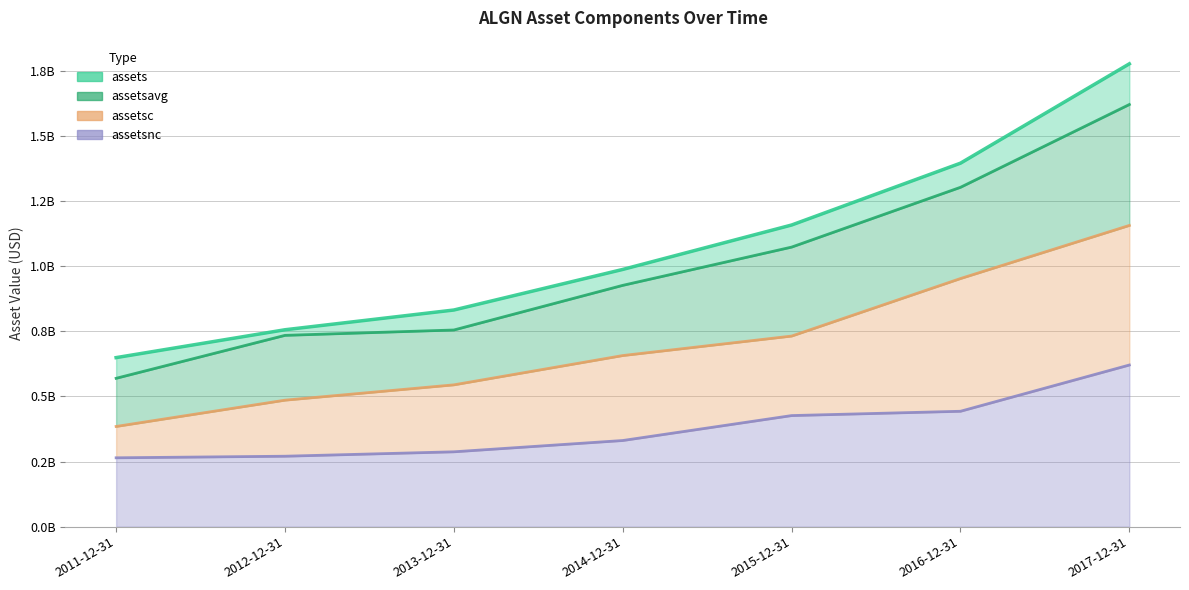

Reading left to right, transcribe all the data shown in this chart.

assets: 2011-12-31=649264000	2012-12-31=756312000	2013-12-31=832147000	2014-12-31=987997000	2015-12-31=1158633000	2016-12-31=1396151000	2017-12-31=1777856000
assetsavg: 2011-12-31=569803750	2012-12-31=734768750	2013-12-31=755373000	2014-12-31=926840000	2015-12-31=1073795250	2016-12-31=1303469250	2017-12-31=1621489750
assetsc: 2011-12-31=384816000	2012-12-31=485793000	2013-12-31=544676000	2014-12-31=657160000	2015-12-31=732010000	2016-12-31=952978000	2017-12-31=1157003000
assetsnc: 2011-12-31=264448000	2012-12-31=270519000	2013-12-31=287471000	2014-12-31=330837000	2015-12-31=426623000	2016-12-31=443173000	2017-12-31=620853000